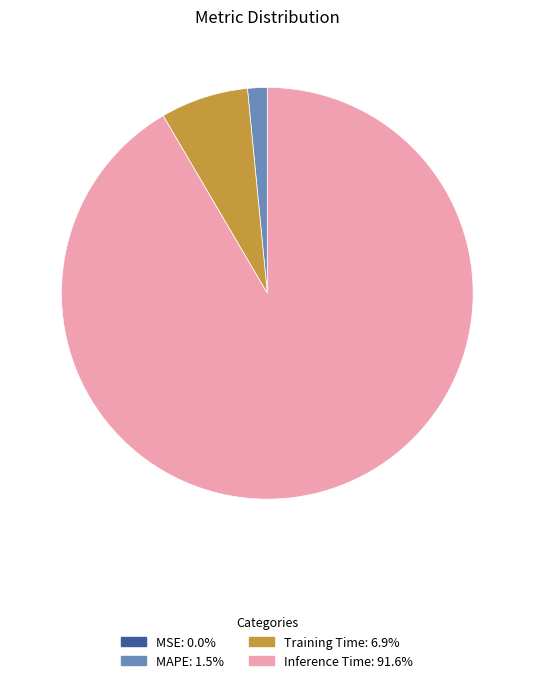

What is the largest slice in the pie chart?

Inference Time